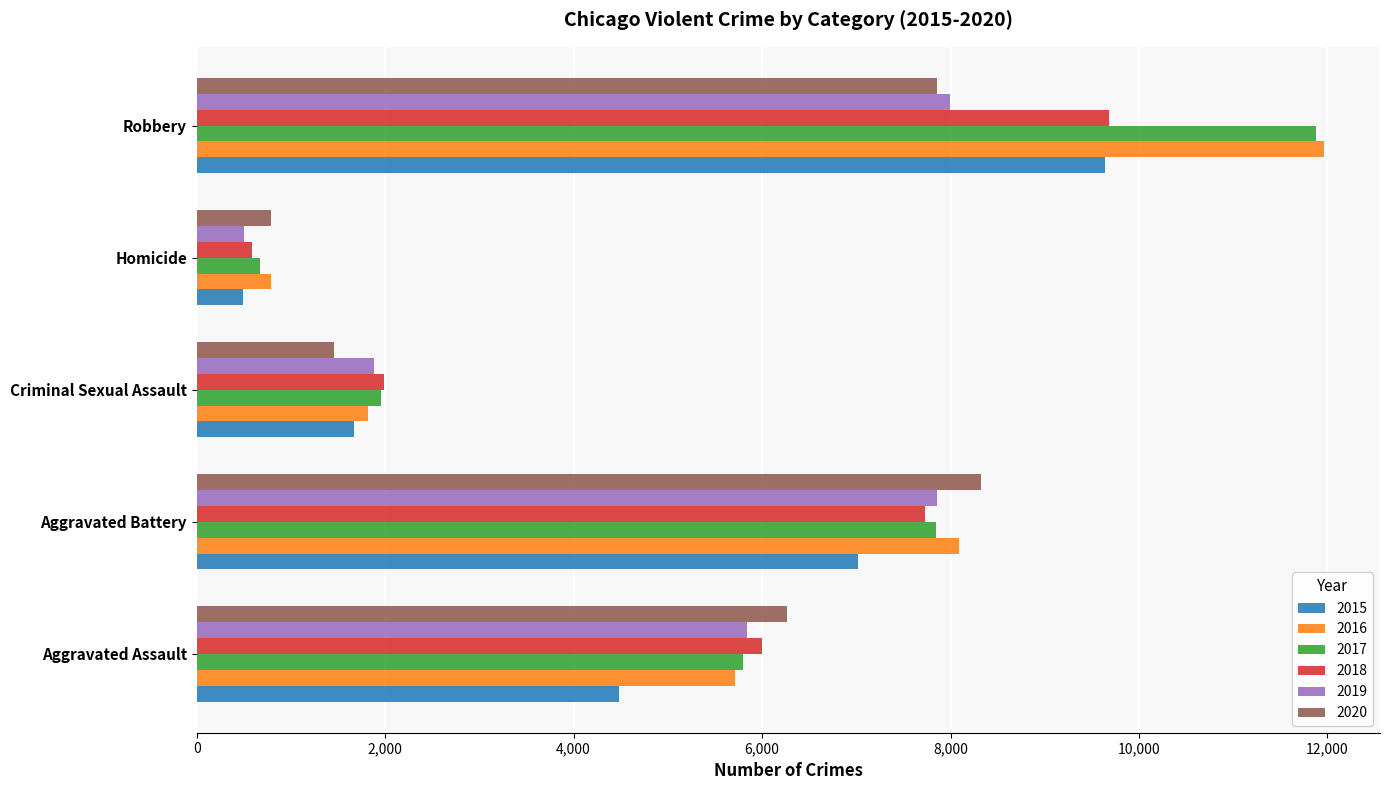

Between Aggravated Assault and Aggravated Battery, which series saw the biggest shift?

2015